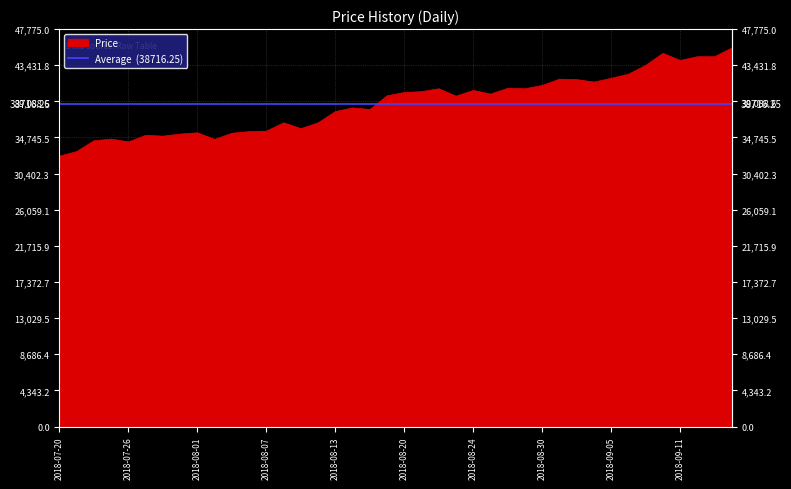

What is the sum of the values at 2018-09-13 and 2018-08-06?

79900